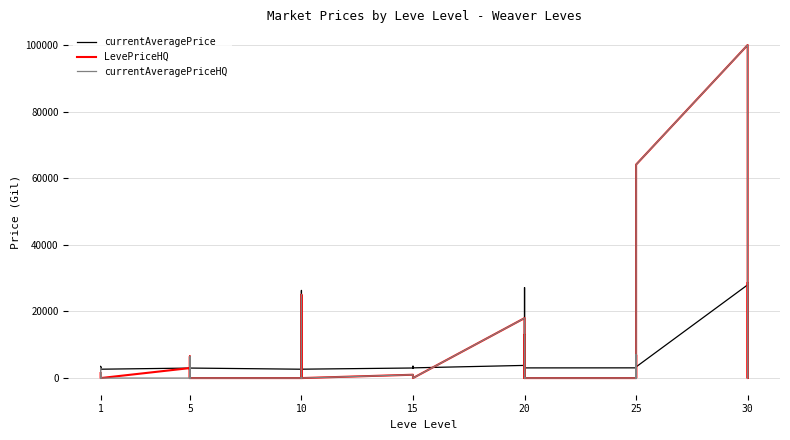

True or false: currentAveragePriceHQ has a value of 2161 at 5.

False